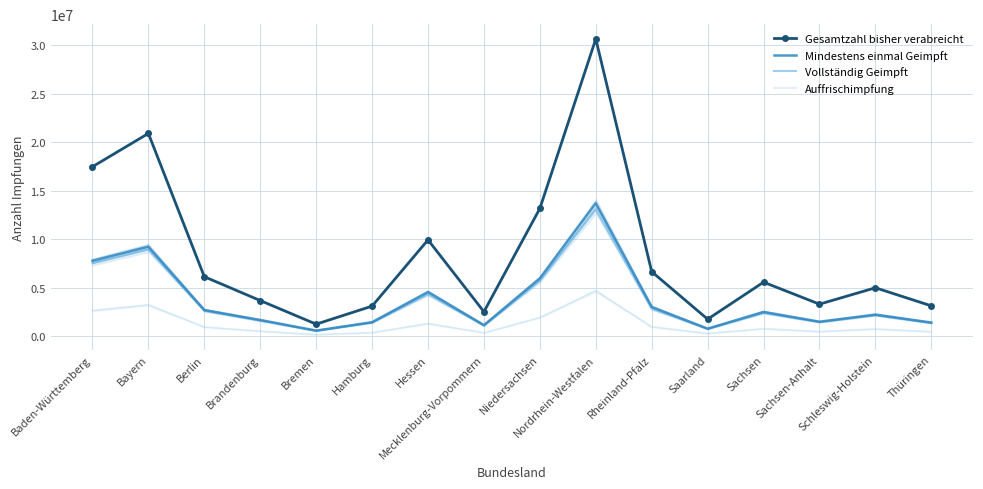

True or false: Vollständig Geimpft and Gesamtzahl bisher verabreicht intersect in this chart.

False